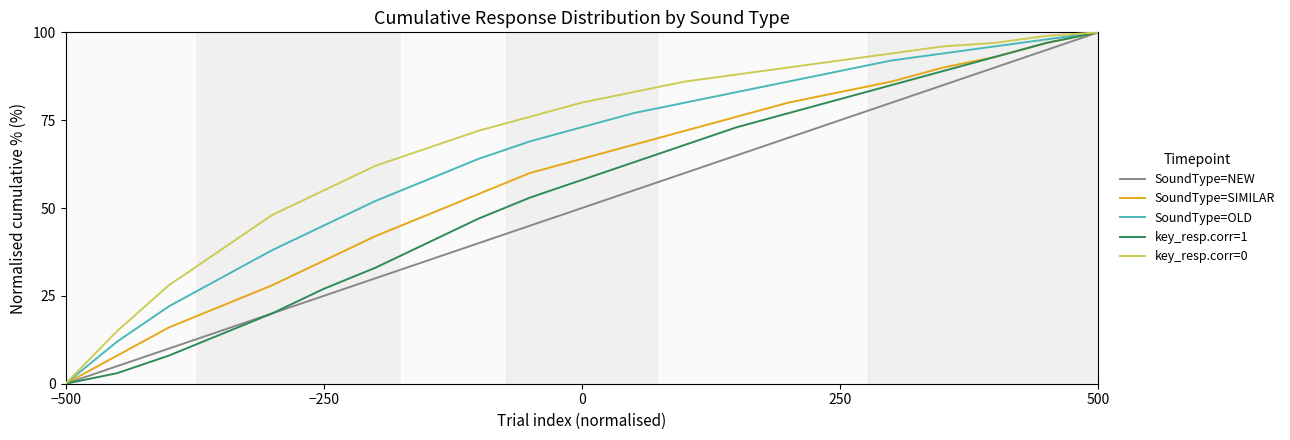

Rank the series by their average value, from lowest to highest.

SoundType=NEW, key_resp.corr=1, SoundType=SIMILAR, SoundType=OLD, key_resp.corr=0